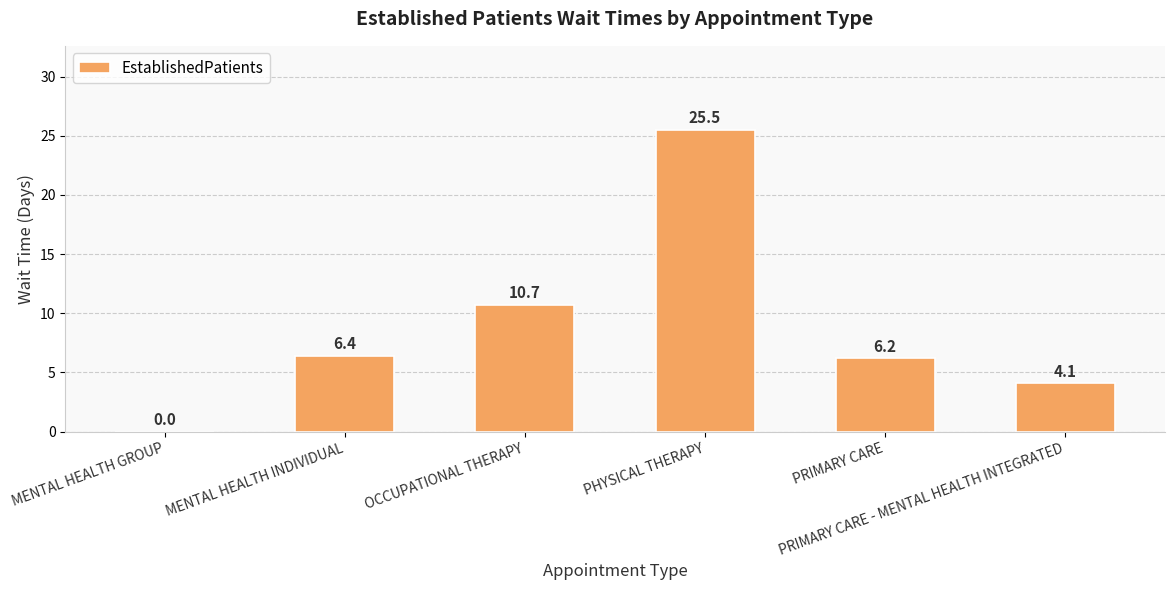

What is the maximum value shown in the chart?

25.5